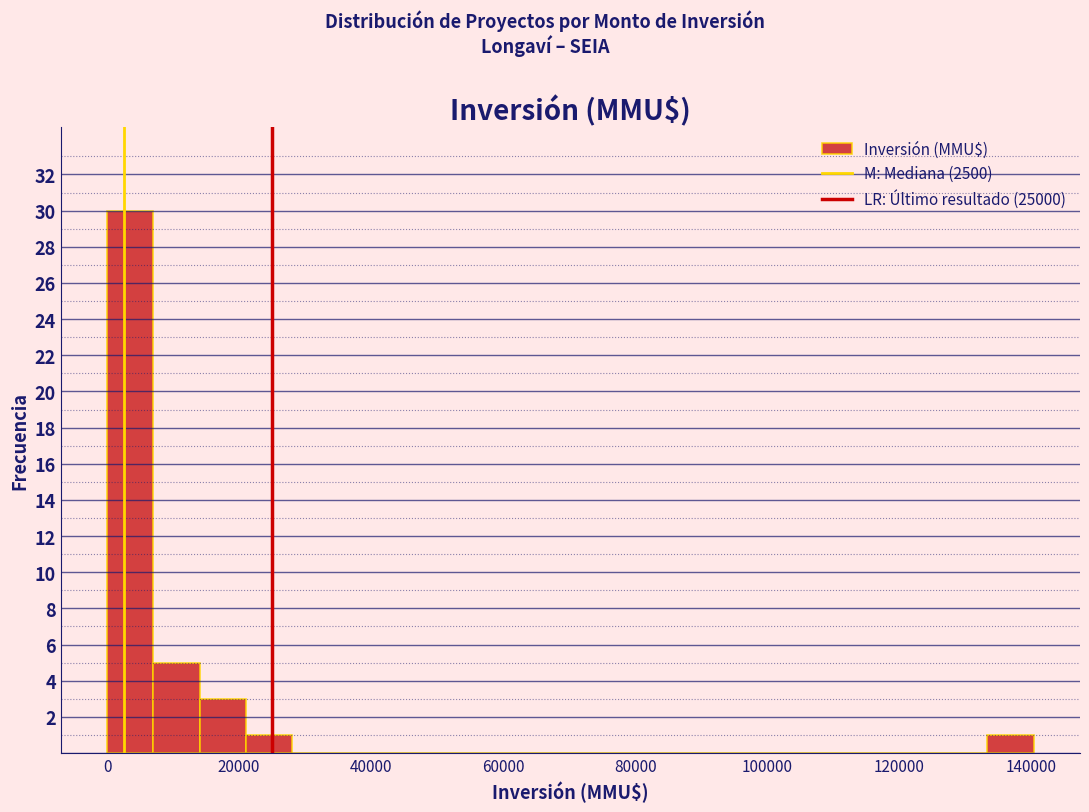

Around what value on the x-axis is the tallest bar? Give the approximate position of its centre, as read against the axis.

4000